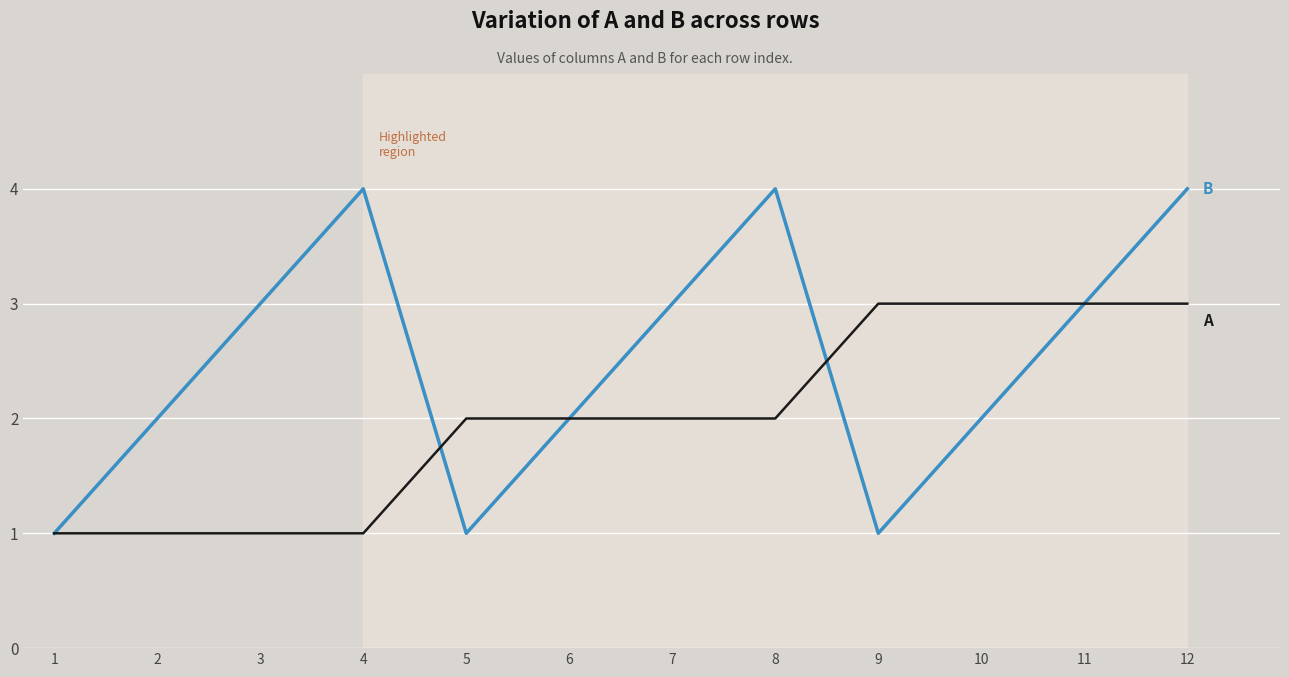

At which category is the sum across all series the highest?

12